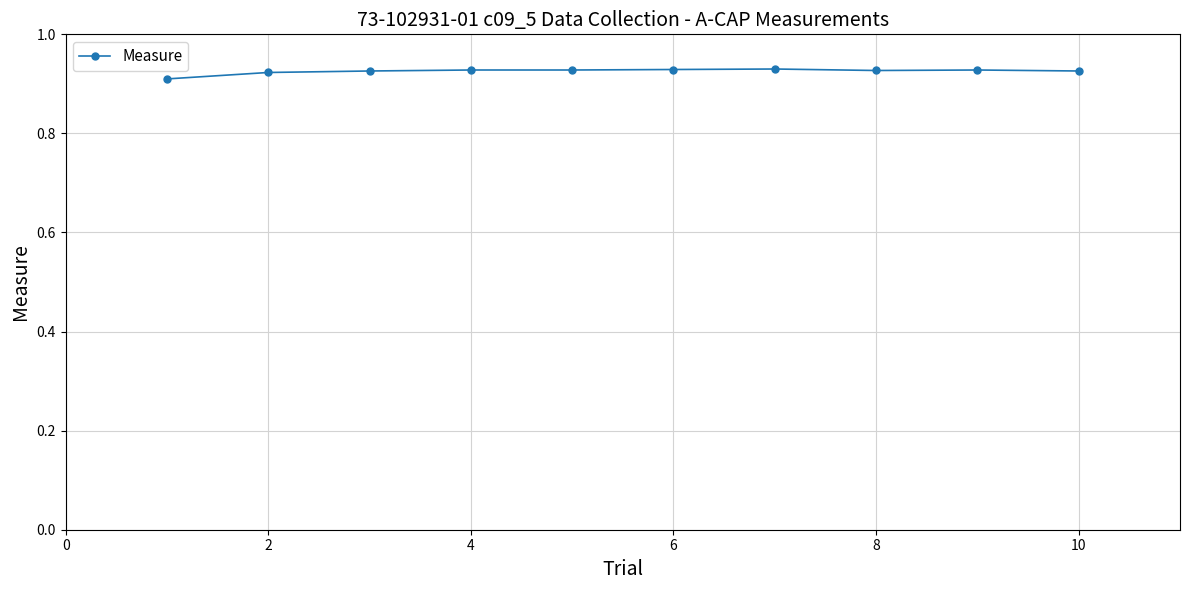

What is the sum of all values?

9.3